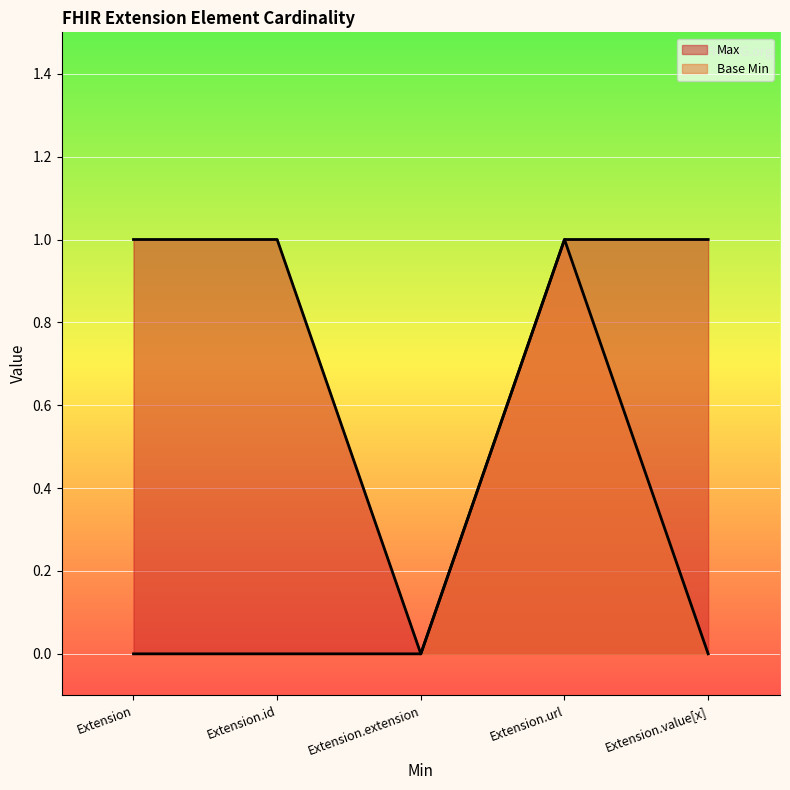

Where is the first local maximum for Base Min?

Extension.url